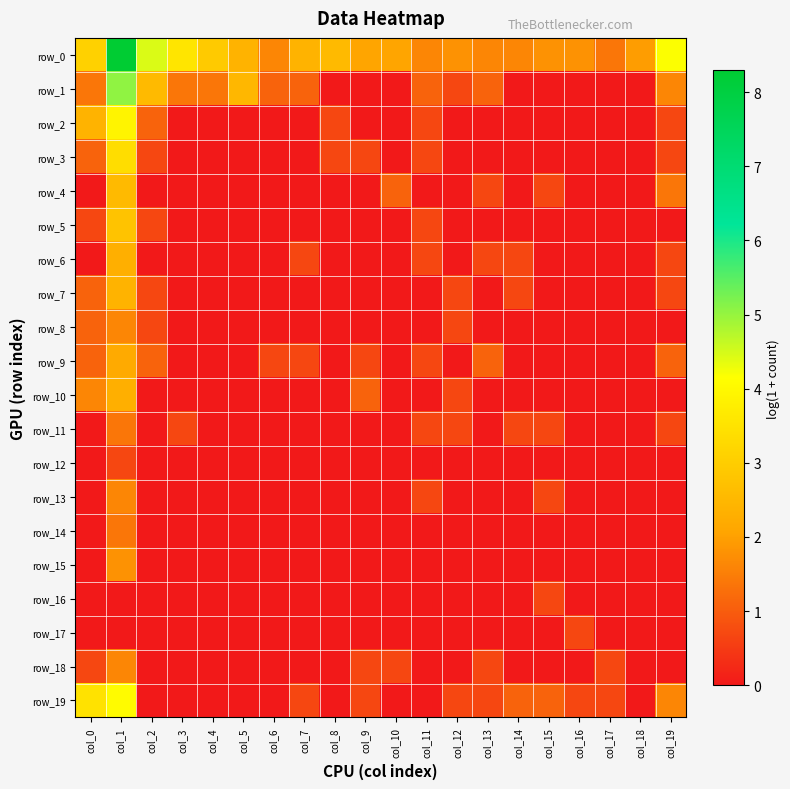

Reading left to right, what are all the values shown in this chart?

row_0: 3.1	8.3	4.5	3.6	2.9	2.4	1.6	2.4	2.6	2.1	2.1	1.6	1.8	1.6	1.6	1.8	1.8	1.4	1.9	4.2
row_1: 1.4	5.0	2.6	1.4	1.4	2.5	1.1	1.1	0.0	0.0	0.0	1.1	0.7	1.1	0.0	0.0	0.0	0.0	0.0	1.6
row_2: 2.4	3.9	1.1	0.0	0.0	0.0	0.0	0.0	0.7	0.0	0.0	0.7	0.0	0.0	0.0	0.0	0.0	0.0	0.0	0.7
row_3: 1.1	3.4	0.7	0.0	0.0	0.0	0.0	0.0	0.7	0.7	0.0	0.7	0.0	0.0	0.0	0.0	0.0	0.0	0.0	0.7
row_4: 0.0	2.6	0.0	0.0	0.0	0.0	0.0	0.0	0.0	0.0	1.1	0.0	0.0	0.7	0.0	0.7	0.0	0.0	0.0	1.4
row_5: 0.7	2.8	0.7	0.0	0.0	0.0	0.0	0.0	0.0	0.0	0.0	0.7	0.0	0.0	0.0	0.0	0.0	0.0	0.0	0.0
row_6: 0.0	2.3	0.0	0.0	0.0	0.0	0.0	0.7	0.0	0.0	0.0	0.7	0.0	0.7	0.7	0.0	0.0	0.0	0.0	0.7
row_7: 1.1	2.4	0.7	0.0	0.0	0.0	0.0	0.0	0.0	0.0	0.0	0.0	0.7	0.0	0.7	0.0	0.0	0.0	0.0	0.7
row_8: 1.1	1.6	0.7	0.0	0.0	0.0	0.0	0.0	0.0	0.0	0.0	0.0	0.7	0.0	0.0	0.0	0.0	0.0	0.0	0.0
row_9: 1.1	2.2	1.1	0.0	0.0	0.0	0.7	0.7	0.0	0.7	0.0	0.7	0.0	1.1	0.0	0.0	0.0	0.0	0.0	1.1
row_10: 1.6	2.3	0.0	0.0	0.0	0.0	0.0	0.0	0.0	1.1	0.0	0.0	0.7	0.0	0.0	0.0	0.0	0.0	0.0	0.0
row_11: 0.0	1.4	0.0	0.7	0.0	0.0	0.0	0.0	0.0	0.0	0.0	0.7	0.7	0.0	0.7	0.7	0.0	0.0	0.0	0.7
row_12: 0.0	0.7	0.0	0.0	0.0	0.0	0.0	0.0	0.0	0.0	0.0	0.0	0.0	0.0	0.0	0.0	0.0	0.0	0.0	0.0
row_13: 0.0	1.6	0.0	0.0	0.0	0.0	0.0	0.0	0.0	0.0	0.0	0.7	0.0	0.0	0.0	0.7	0.0	0.0	0.0	0.0
row_14: 0.0	1.4	0.0	0.0	0.0	0.0	0.0	0.0	0.0	0.0	0.0	0.0	0.0	0.0	0.0	0.0	0.0	0.0	0.0	0.0
row_15: 0.0	1.8	0.0	0.0	0.0	0.0	0.0	0.0	0.0	0.0	0.0	0.0	0.0	0.0	0.0	0.0	0.0	0.0	0.0	0.0
row_16: 0.0	0.0	0.0	0.0	0.0	0.0	0.0	0.0	0.0	0.0	0.0	0.0	0.0	0.0	0.0	0.7	0.0	0.0	0.0	0.0
row_17: 0.0	0.0	0.0	0.0	0.0	0.0	0.0	0.0	0.0	0.0	0.0	0.0	0.0	0.0	0.0	0.0	0.7	0.0	0.0	0.0
row_18: 0.7	1.6	0.0	0.0	0.0	0.0	0.0	0.0	0.0	0.7	0.7	0.0	0.0	0.7	0.0	0.0	0.0	0.7	0.0	0.0
row_19: 3.5	4.1	0.0	0.0	0.0	0.0	0.0	0.7	0.0	0.7	0.0	0.0	0.7	0.7	1.1	1.1	0.7	0.7	0.0	1.6